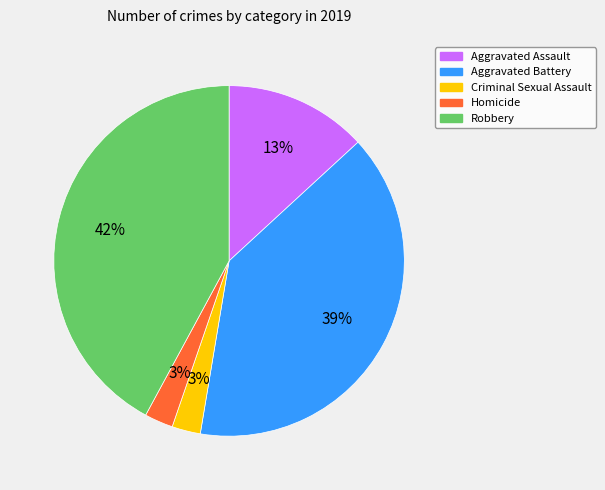

Is there a majority slice in this chart?

No